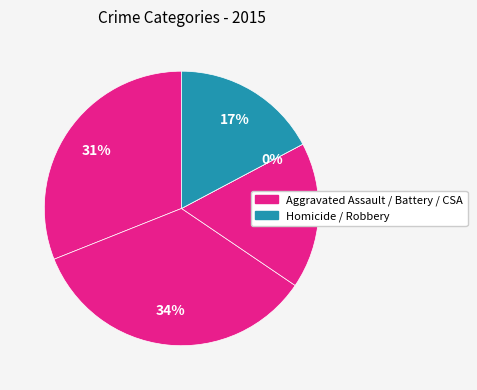

Is Aggravated Battery the majority of the pie?

No